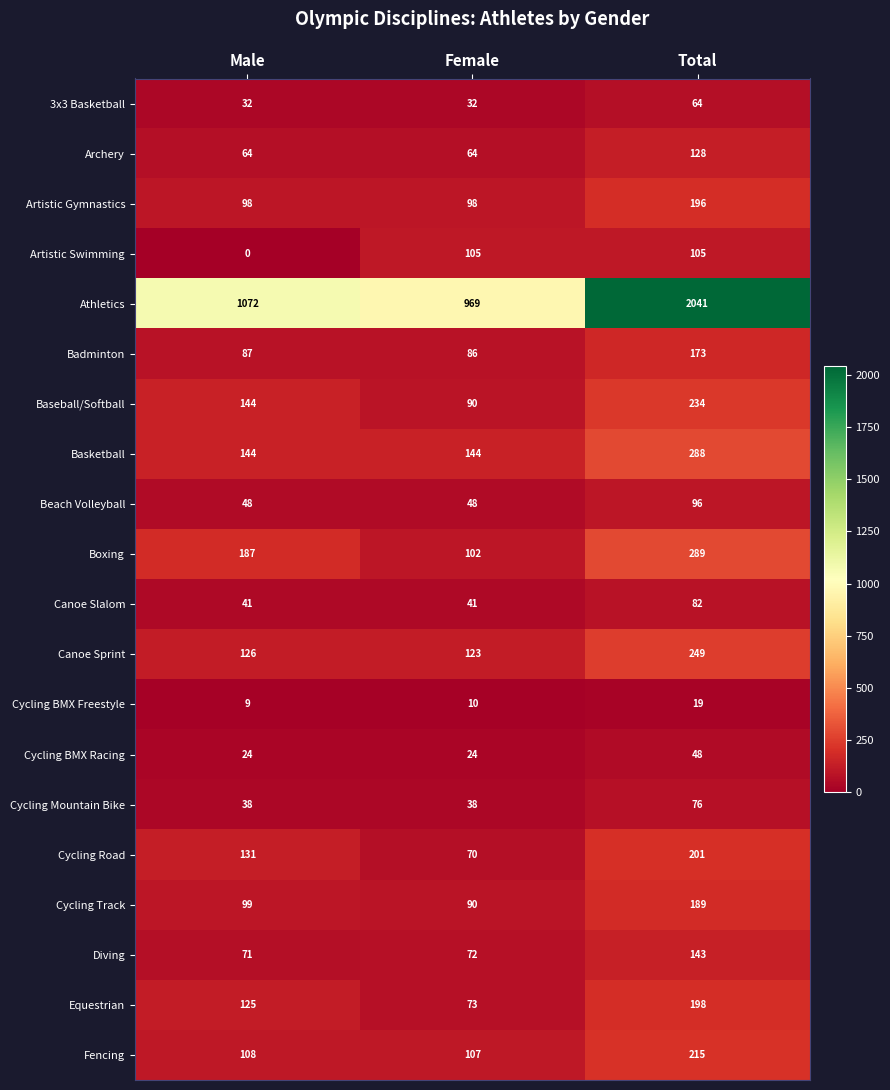

List the series in order of their peak value, highest first.

Athletics, Boxing, Basketball, Canoe Sprint, Baseball/Softball, Fencing, Cycling Road, Equestrian, Artistic Gymnastics, Cycling Track, Badminton, Diving, Archery, Artistic Swimming, Beach Volleyball, Canoe Slalom, Cycling Mountain Bike, 3x3 Basketball, Cycling BMX Racing, Cycling BMX Freestyle